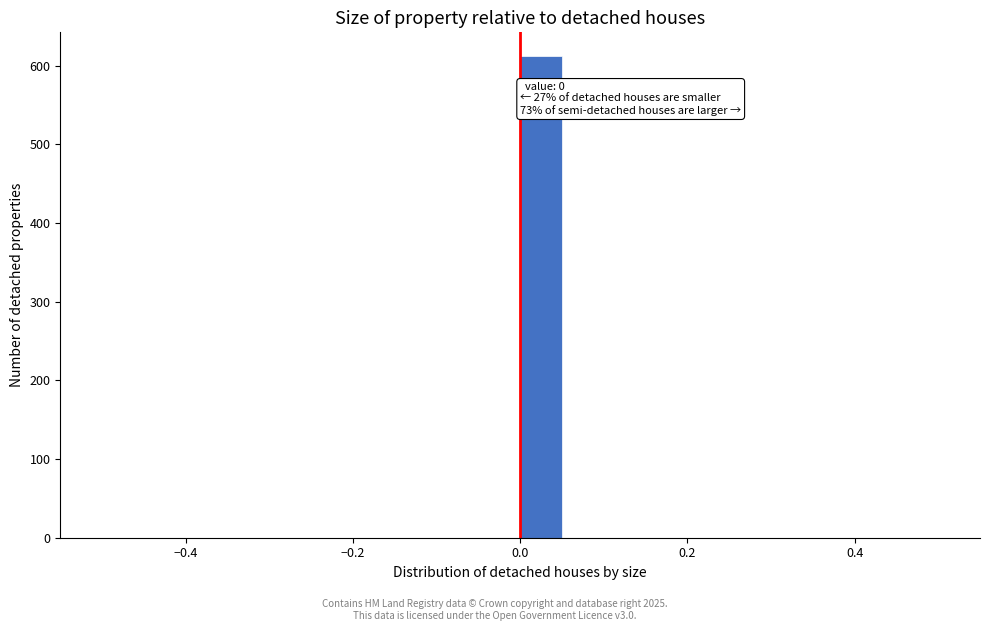

Read against the x-axis, roughly where is the centre of the tallest bar?

0.02